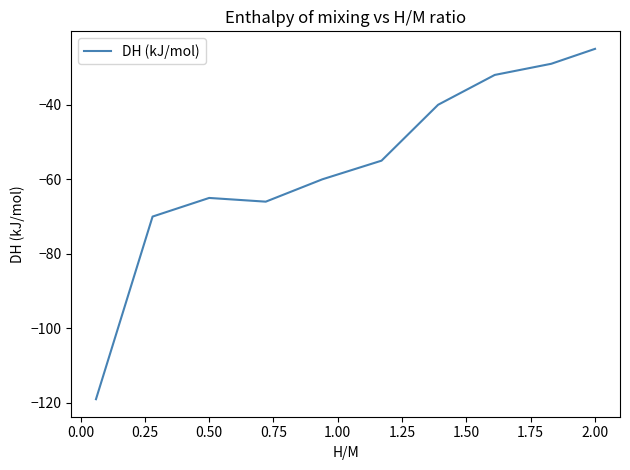

What is the maximum value shown in the chart?

-25